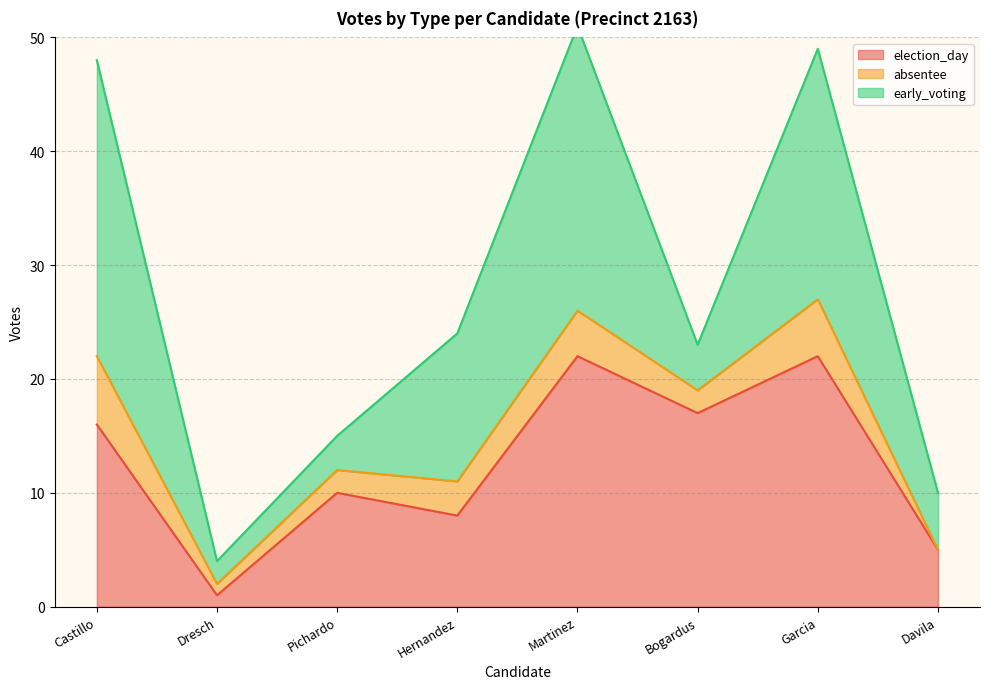

At how many categories does at least one series exceed 15?

4